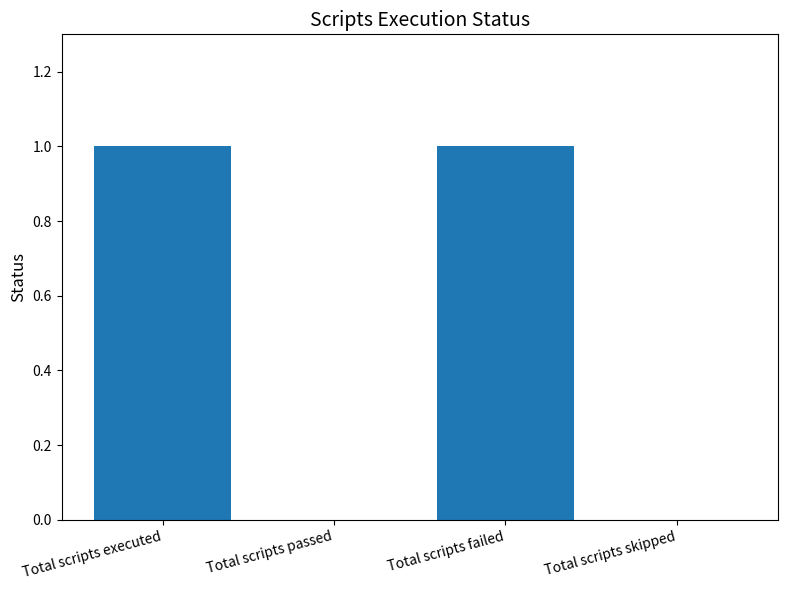

Between Total scripts executed and Total scripts skipped, which is larger?

Total scripts executed